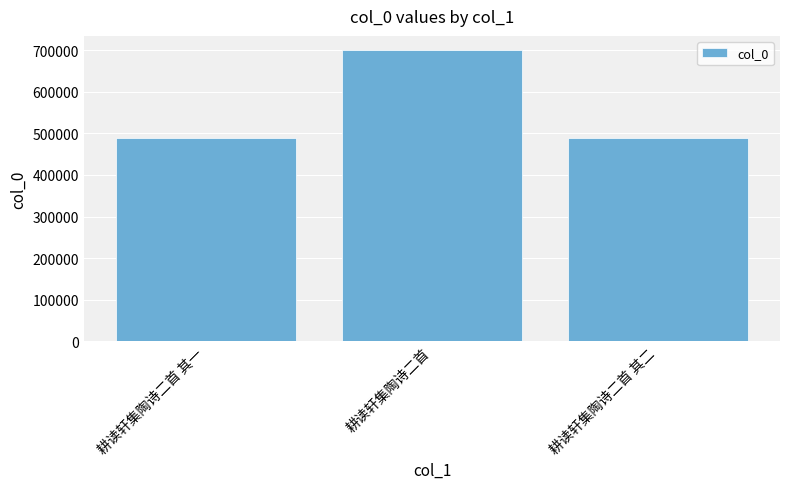

What is the ratio of the value at 耕读轩集陶诗二首 其二 to the value at 耕读轩集陶诗二首 其一?

1.0